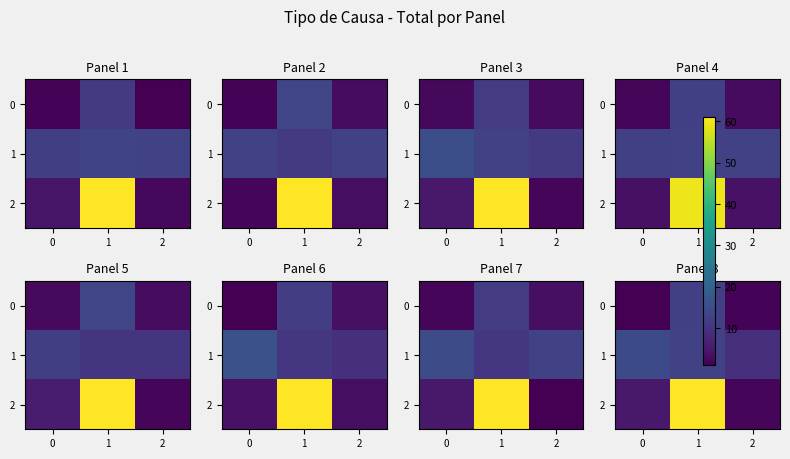

List the labels in order of 1 value, smallest first.

2, 1, 0